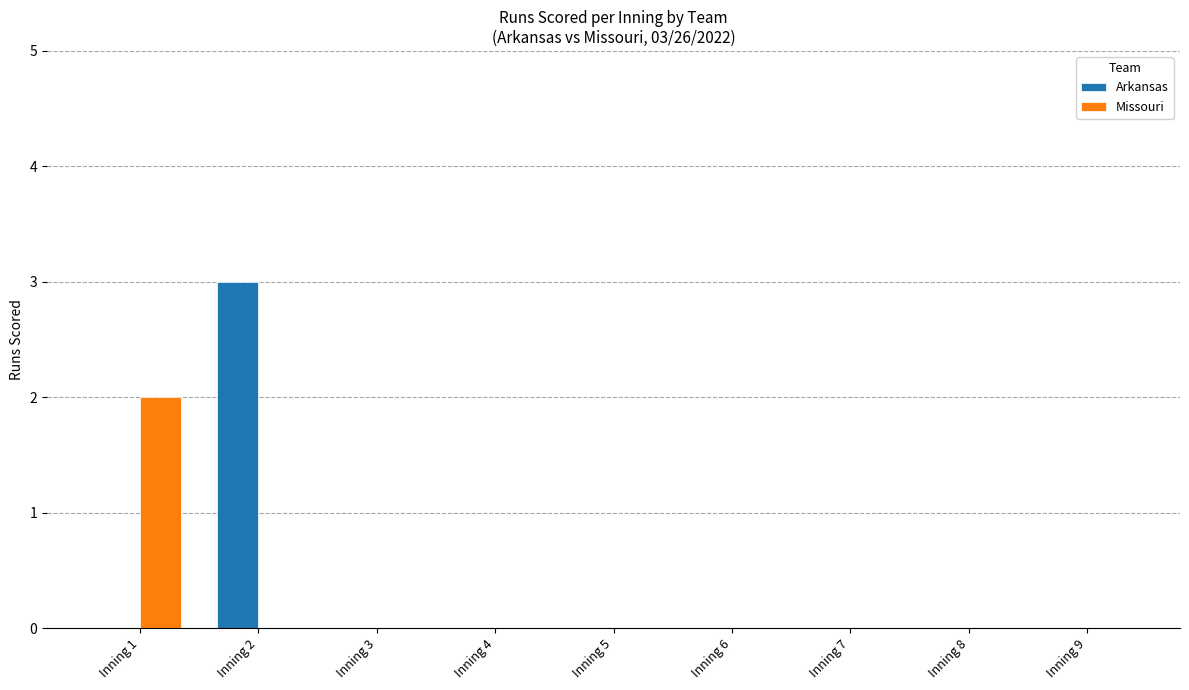

How many series are shown in this chart?

2